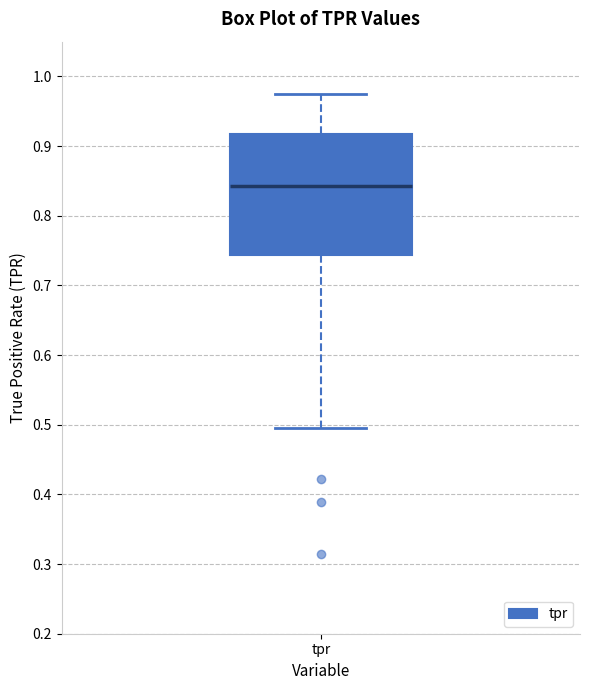

Read this box plot against the y-axis: the position of the median line, the range covered by the box, and the ends of both whiskers. The values are not printed on the chart, so give them approximately, as read against the axis.

median 0.84, box 0.74 to 0.92, whiskers 0.50 to 0.98